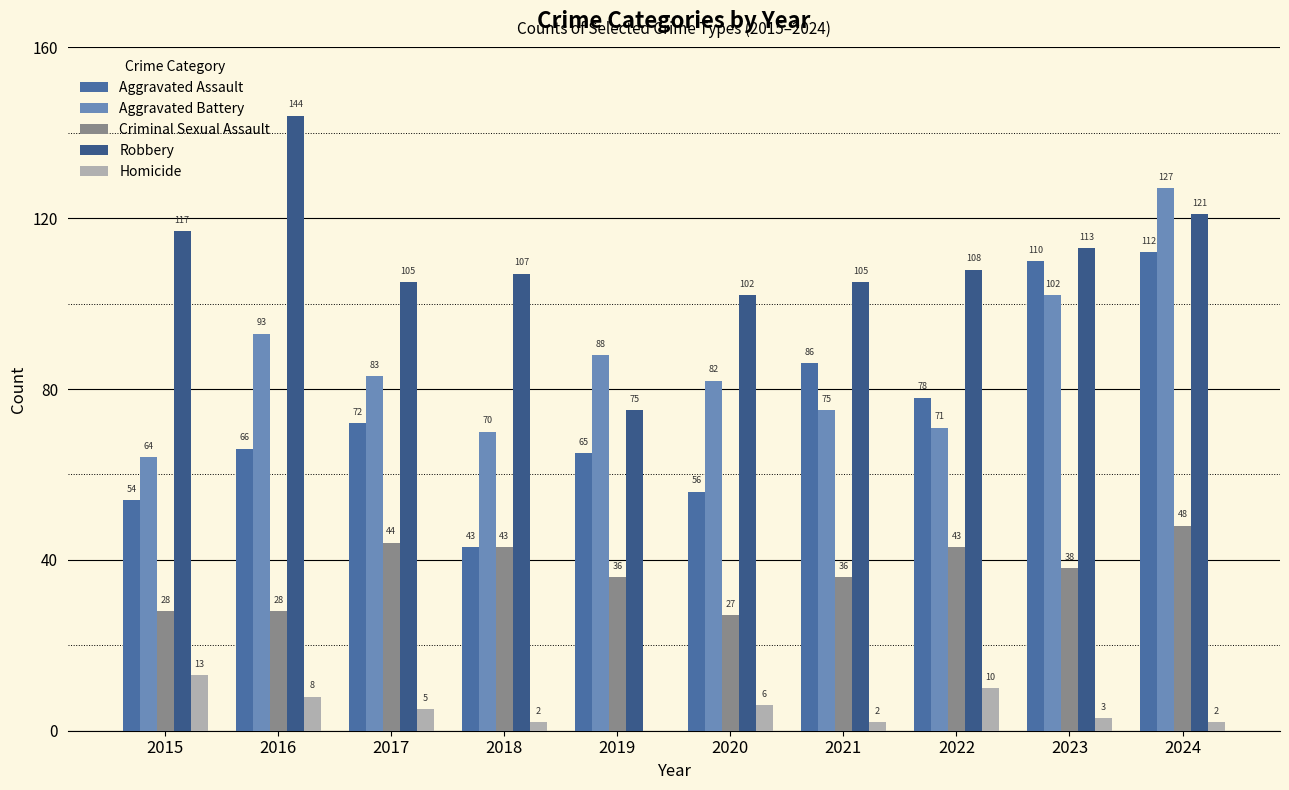

What are all the series names shown in the legend?

Aggravated Assault, Aggravated Battery, Criminal Sexual Assault, Robbery, Homicide